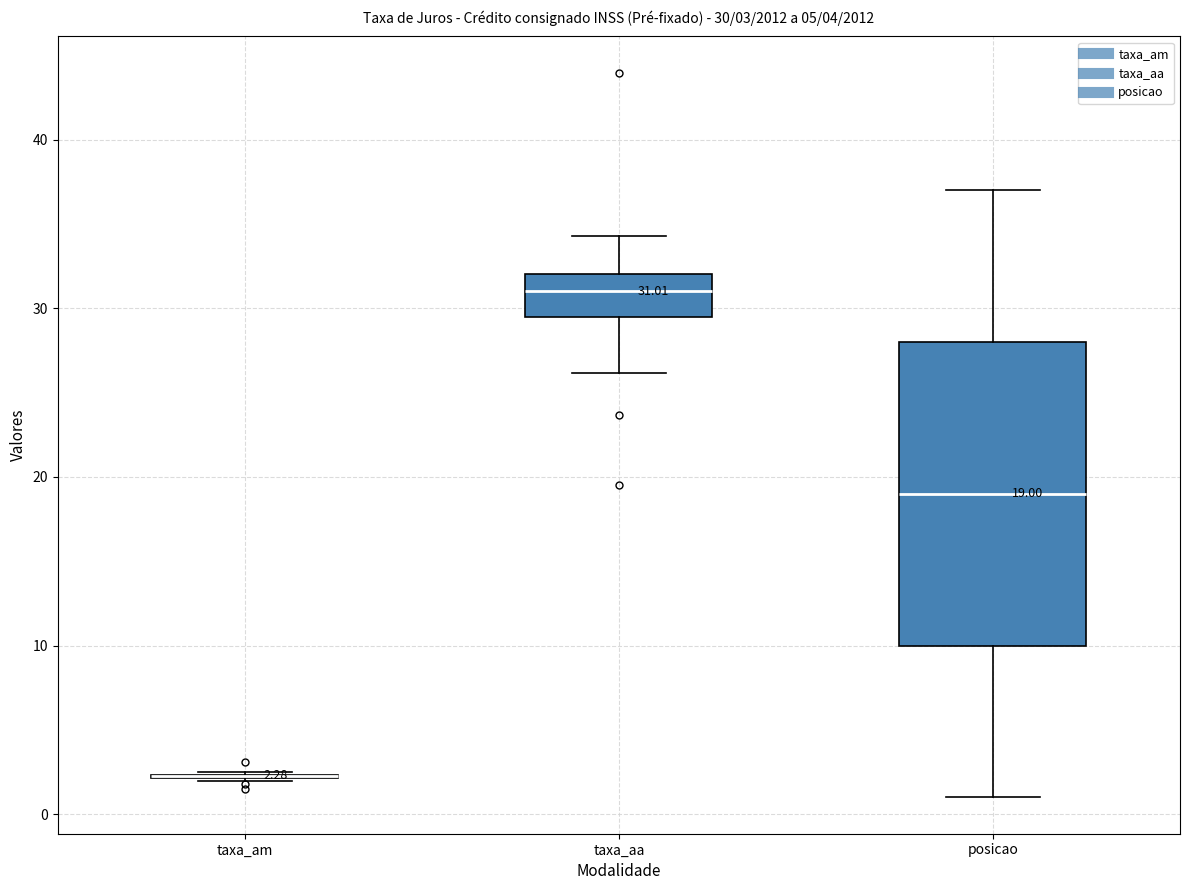

Which box is the tallest, from its lower edge to its upper edge?

posicao